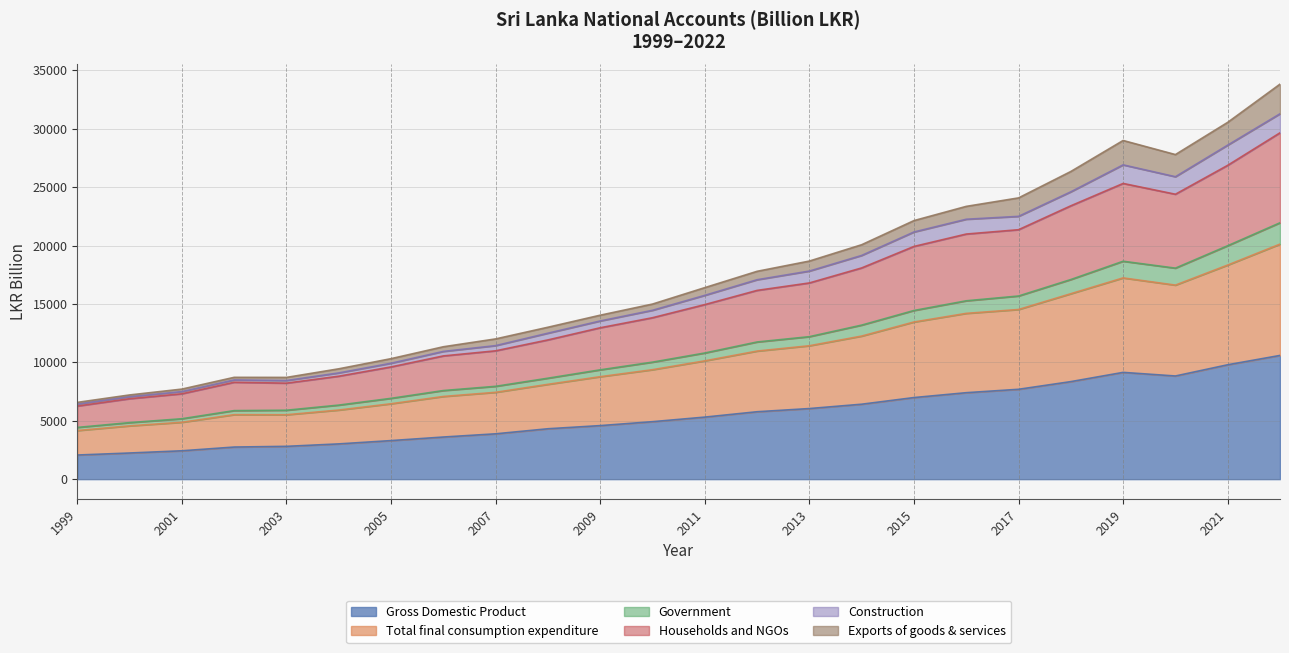

What are all the series names shown in the legend?

Gross Domestic Product, Total final consumption expenditure, Government, Households and NGOs, Construction, Exports of goods & services